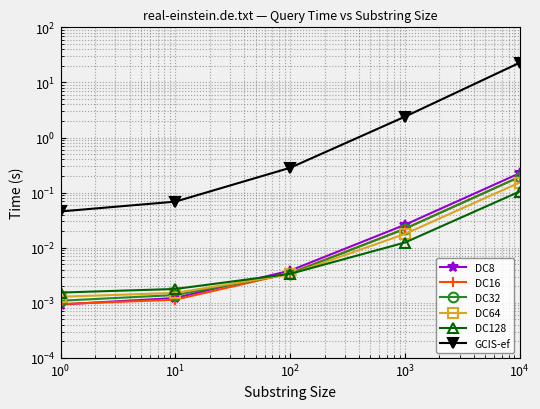

What is the maximum value shown in the chart?

22.8